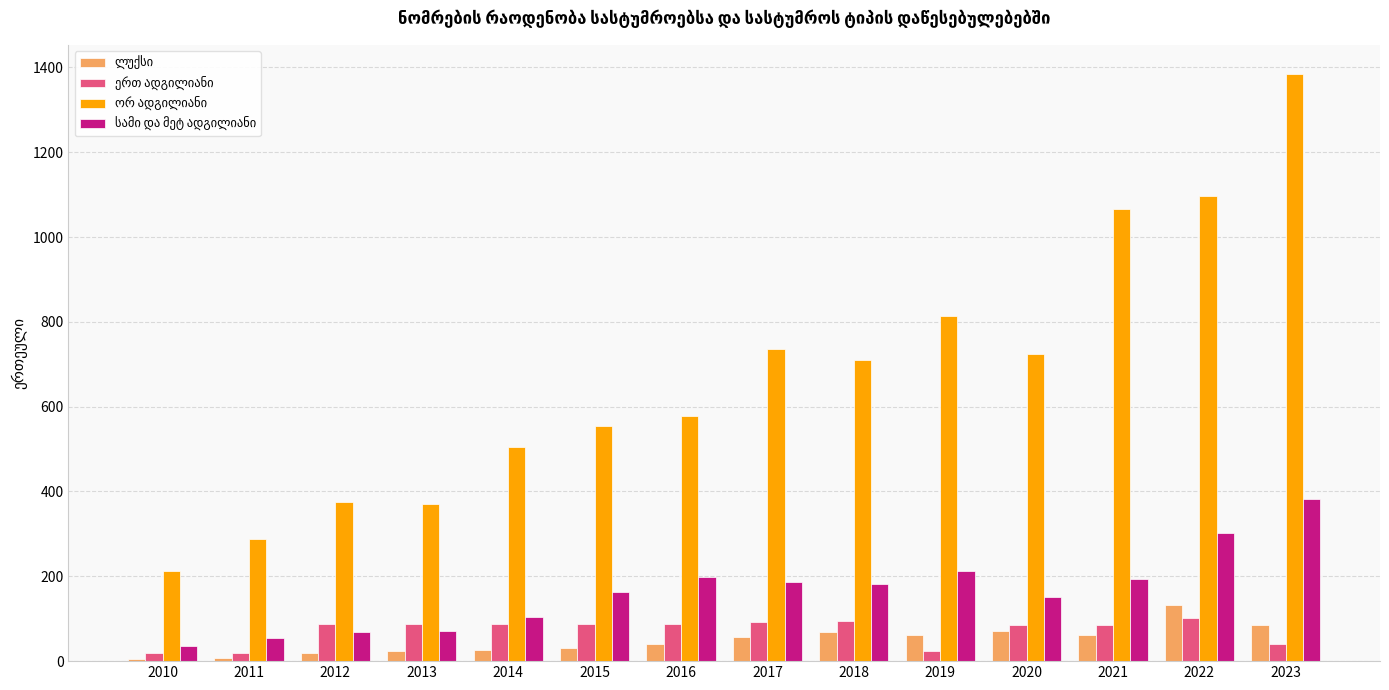

What is the maximum value shown in the chart?

1384